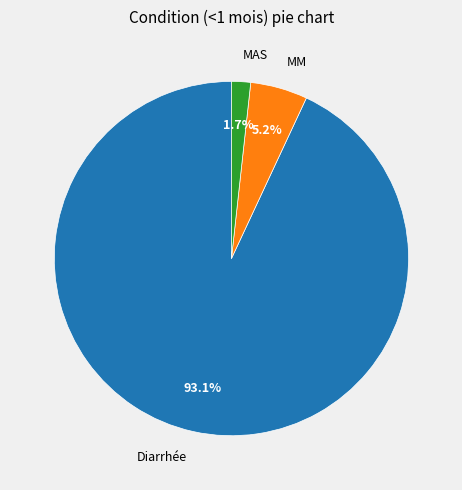

True or false: MAS accounts for 11% of the total.

False